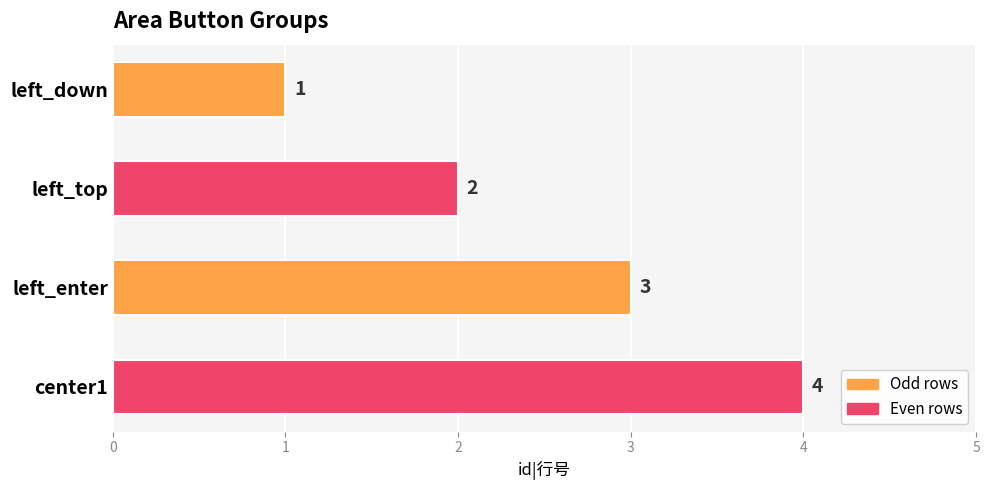

Is it true that the value at center1 is 4?

True